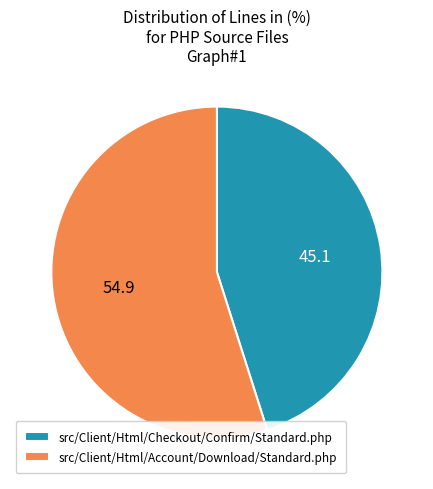

Is src/Client/Html/Checkout/Confirm/Standard.php the majority of the pie?

No